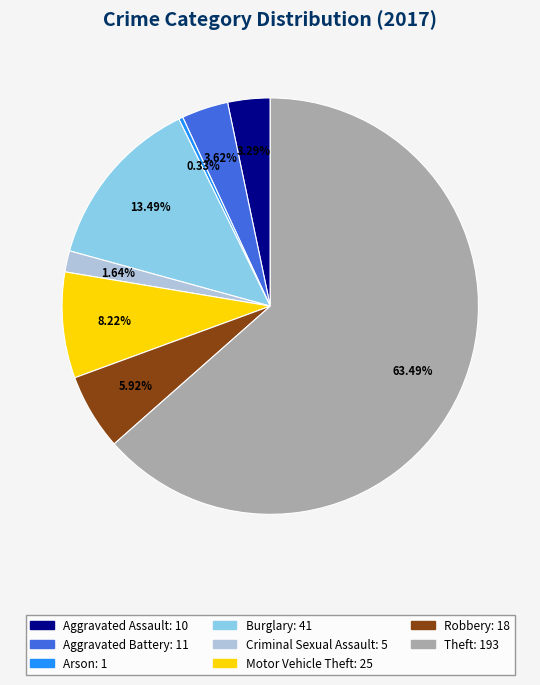

Does any single category account for the majority?

Yes